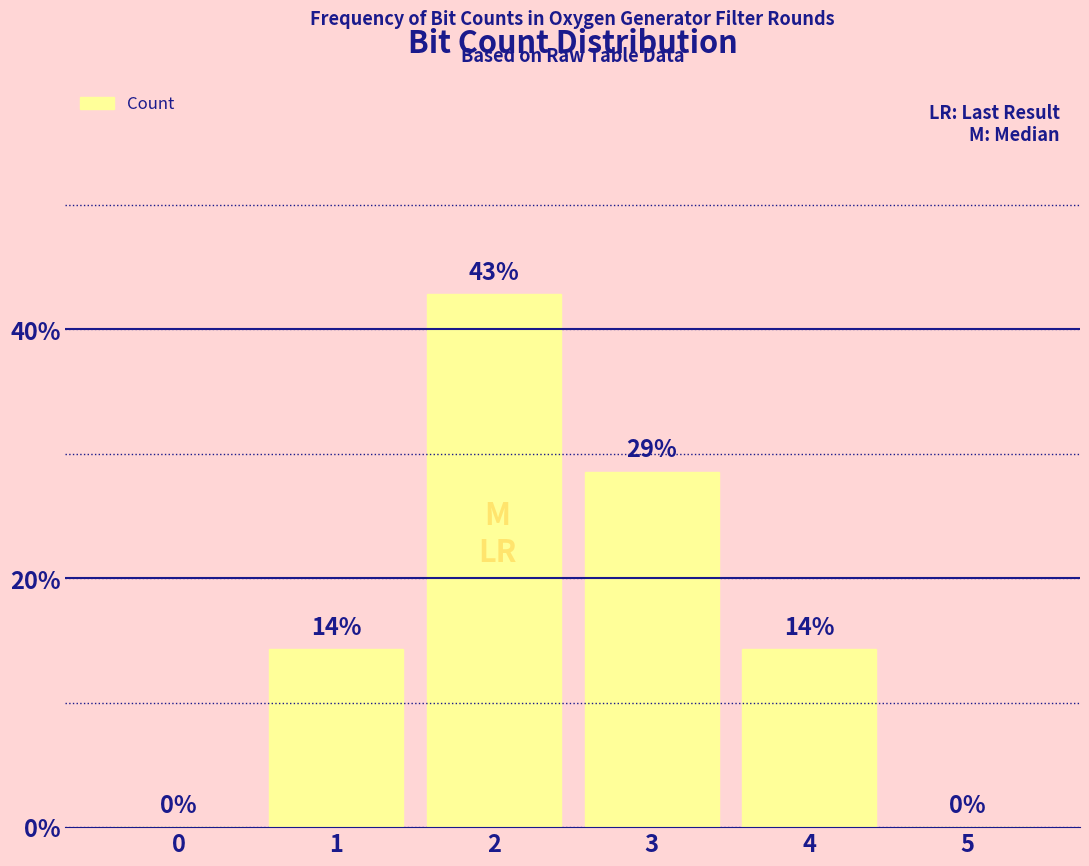

Approximately how many times larger is the value at 4 compared to 3?

0.5